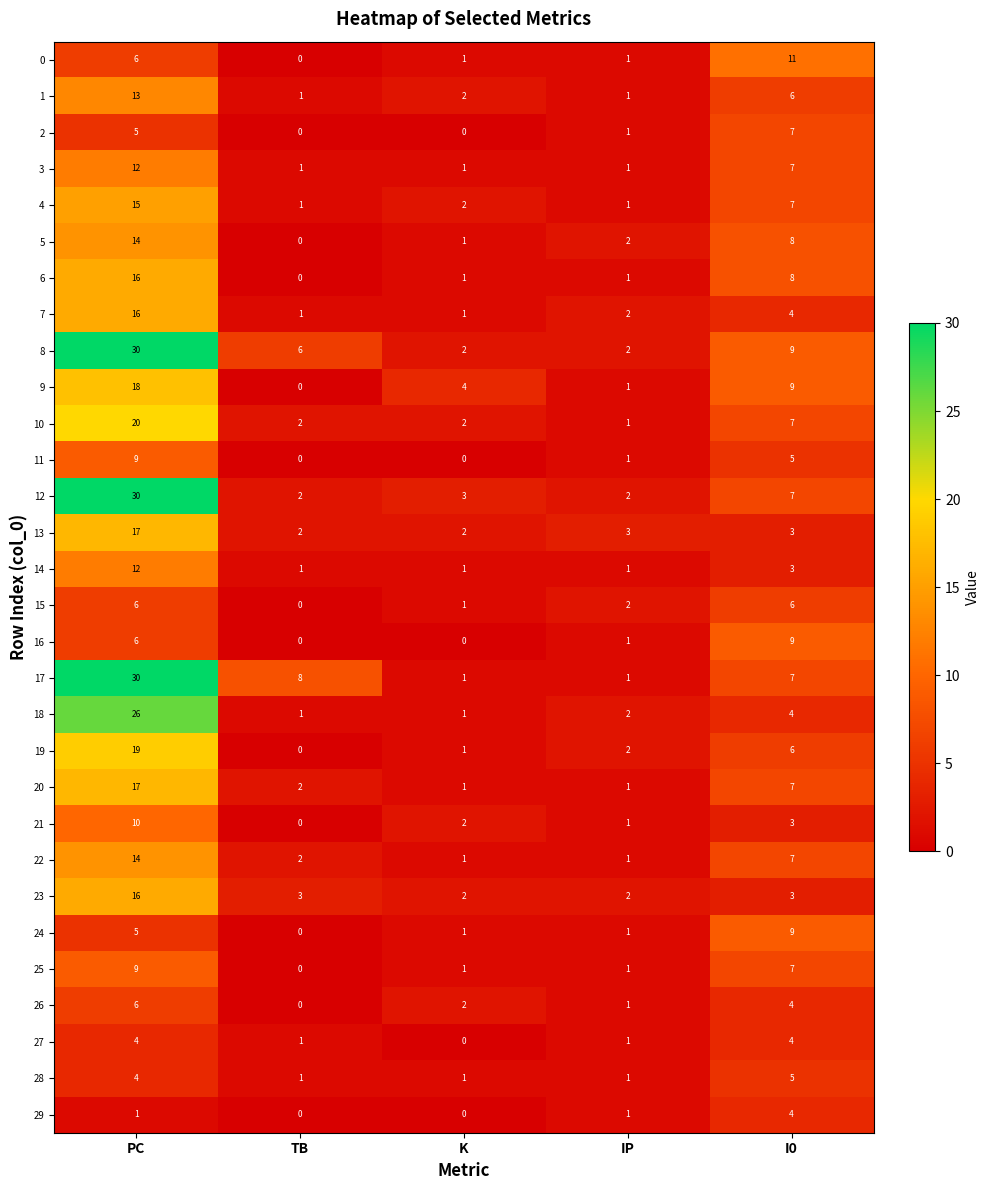

What is the total value across all series at IP?

40